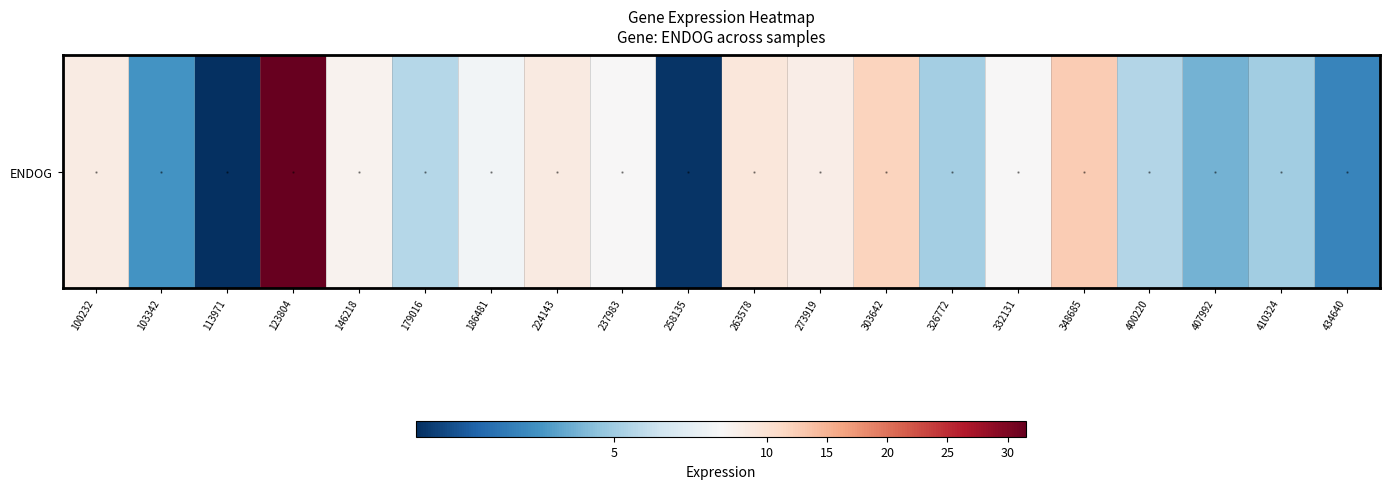

What is the ratio of the value at 179016 to the value at 332131?

0.8